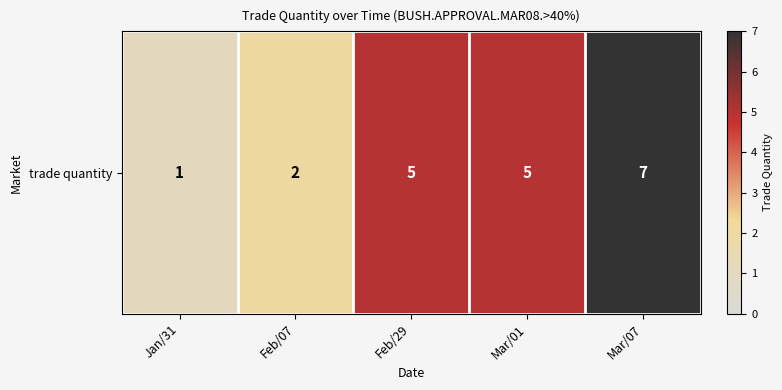

The value at Jan/31 is 1. True or false?

True